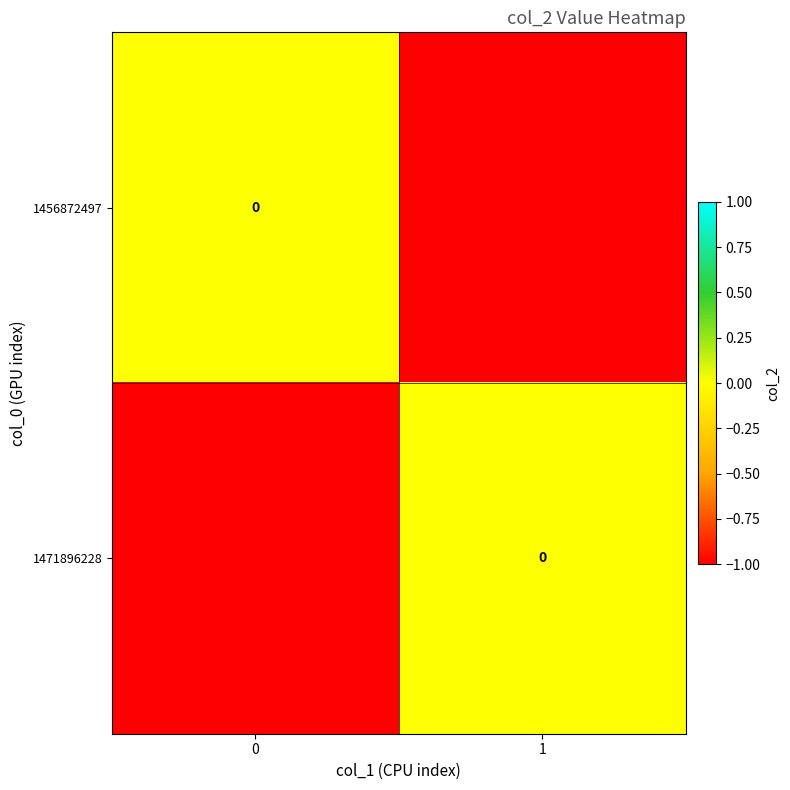

How many data points does each series have?

2